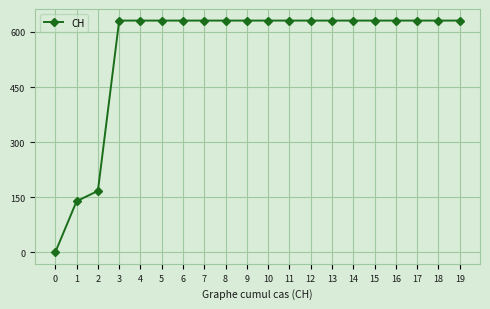

What is the sum of the values at 5 and 18?

1262